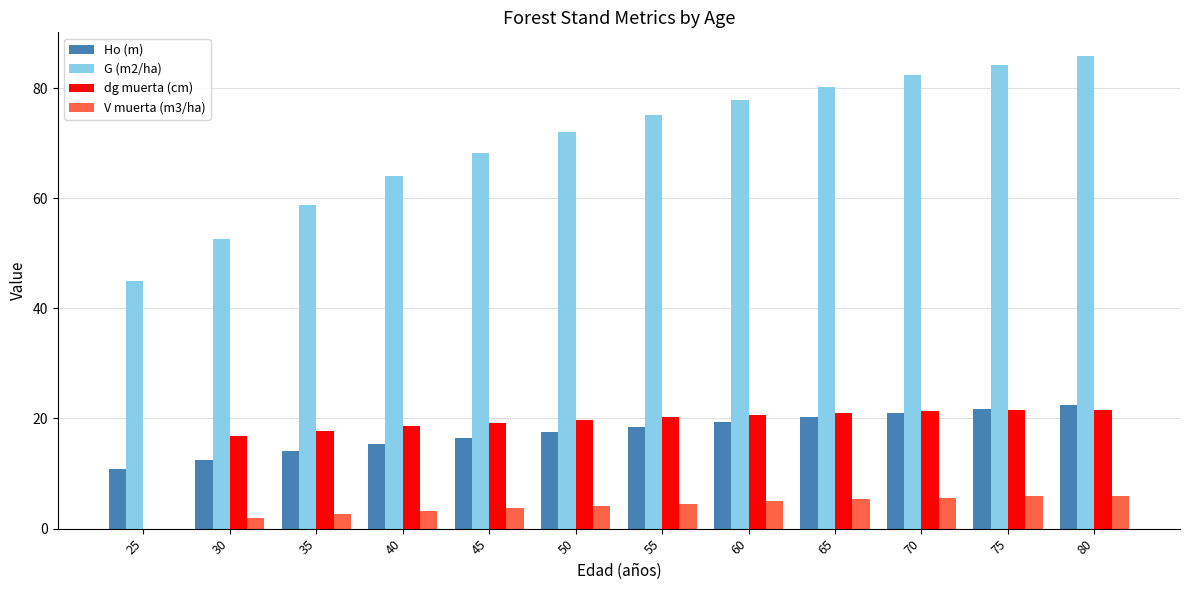

Between 25 and 50, which series saw the biggest shift?

G (m2/ha)